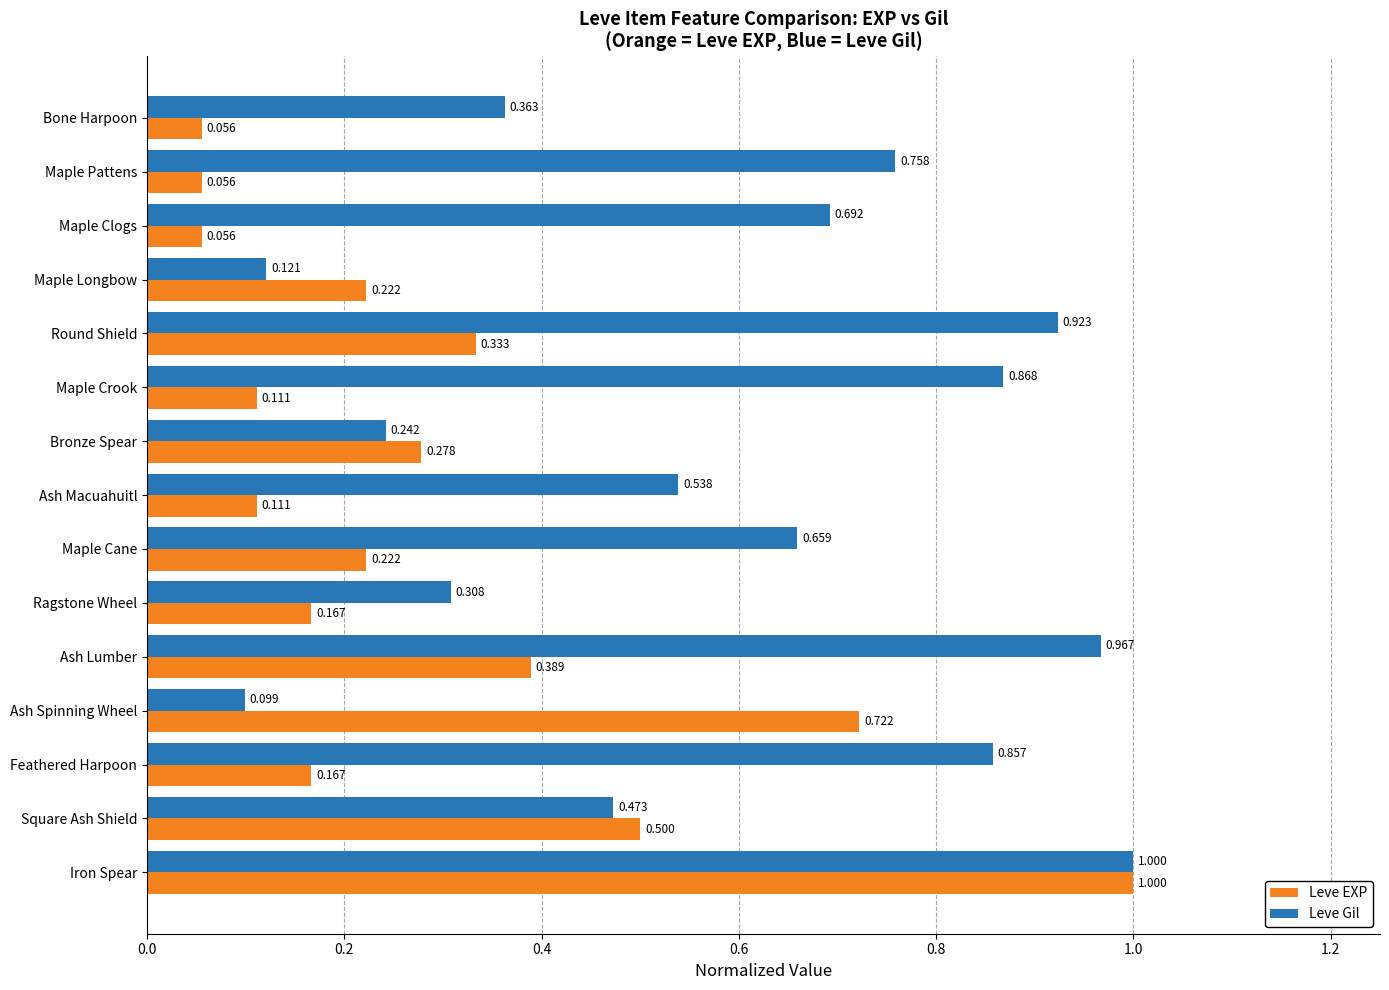

Rank the series at Ash Spinning Wheel from lowest to highest value.

Leve Gil, Leve EXP